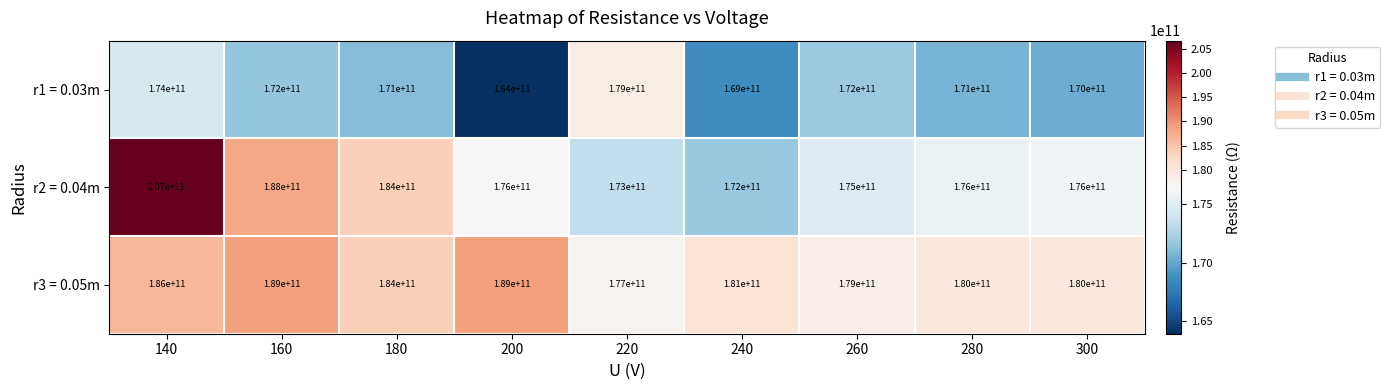

What is the total value across all series at 280?

527000000000